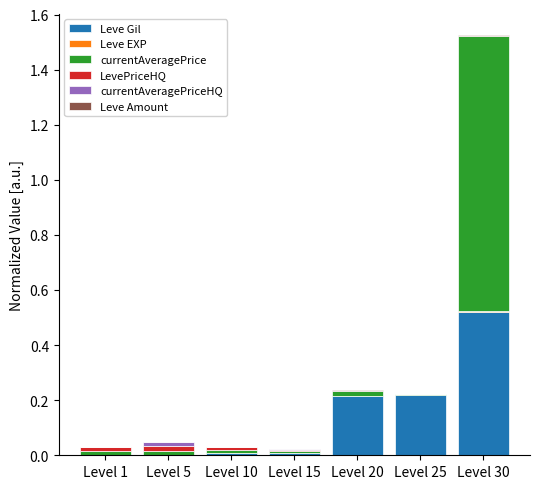

At which label does Leve Gil reach its peak?

Level 30